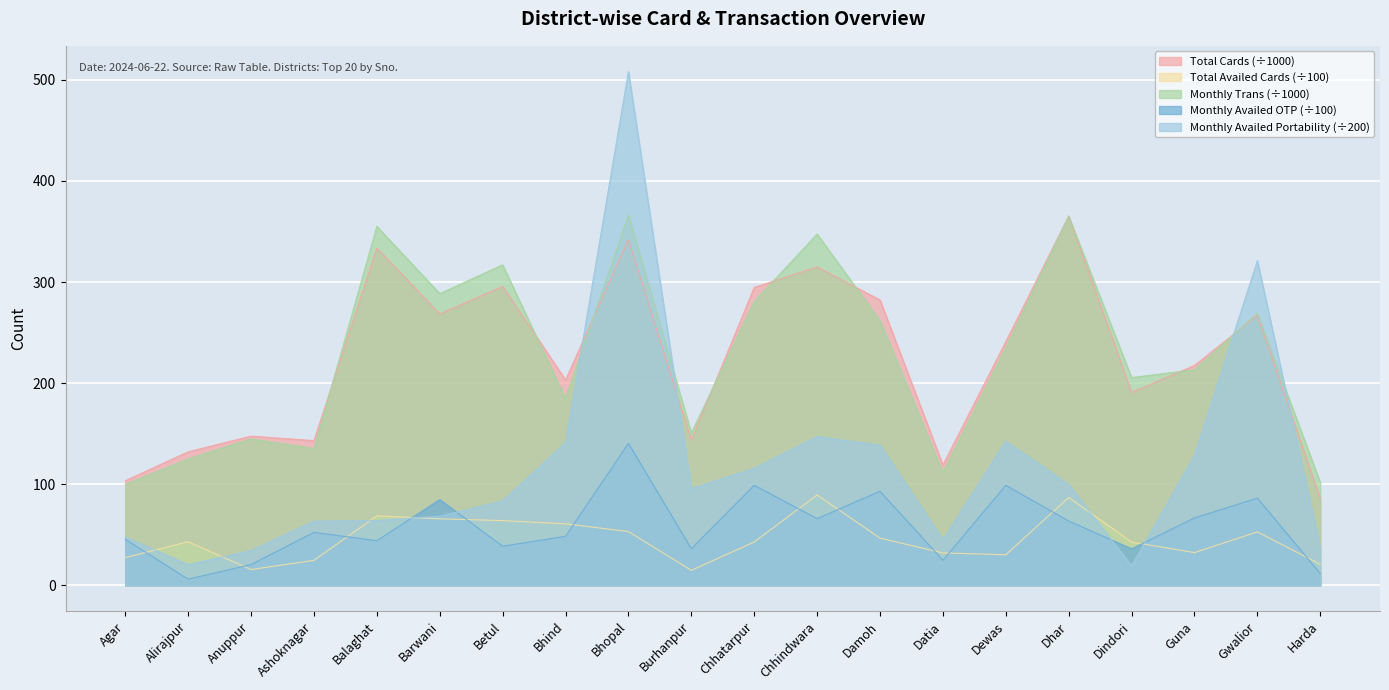

Which category has the lowest value across all series?

Alirajpur